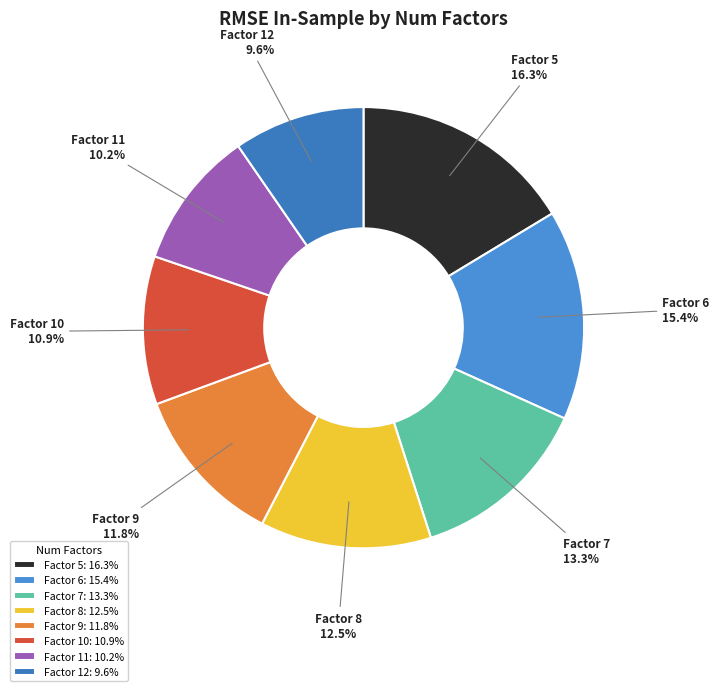

Does Factor 10 represent more than half of the total?

No